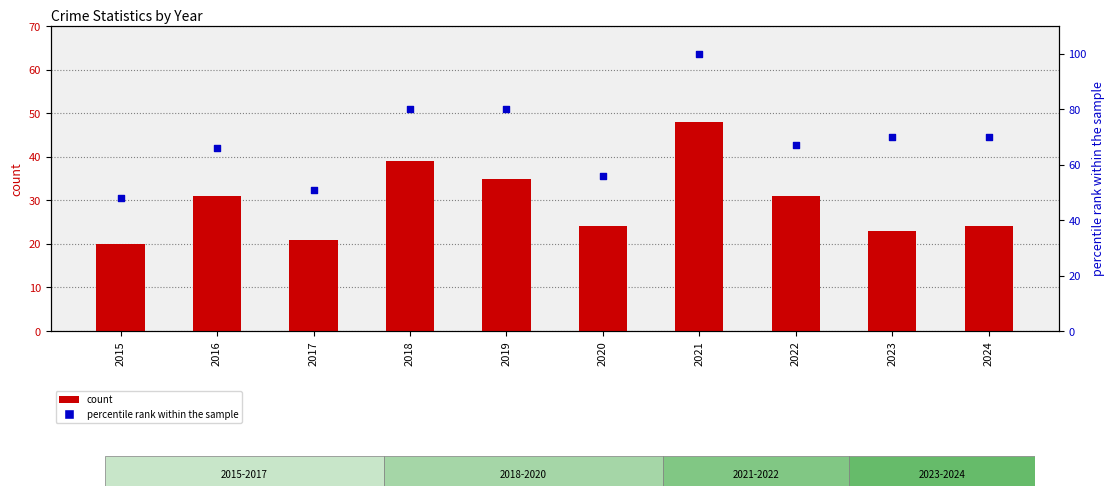

Which series reaches the minimum Y coordinate?

count